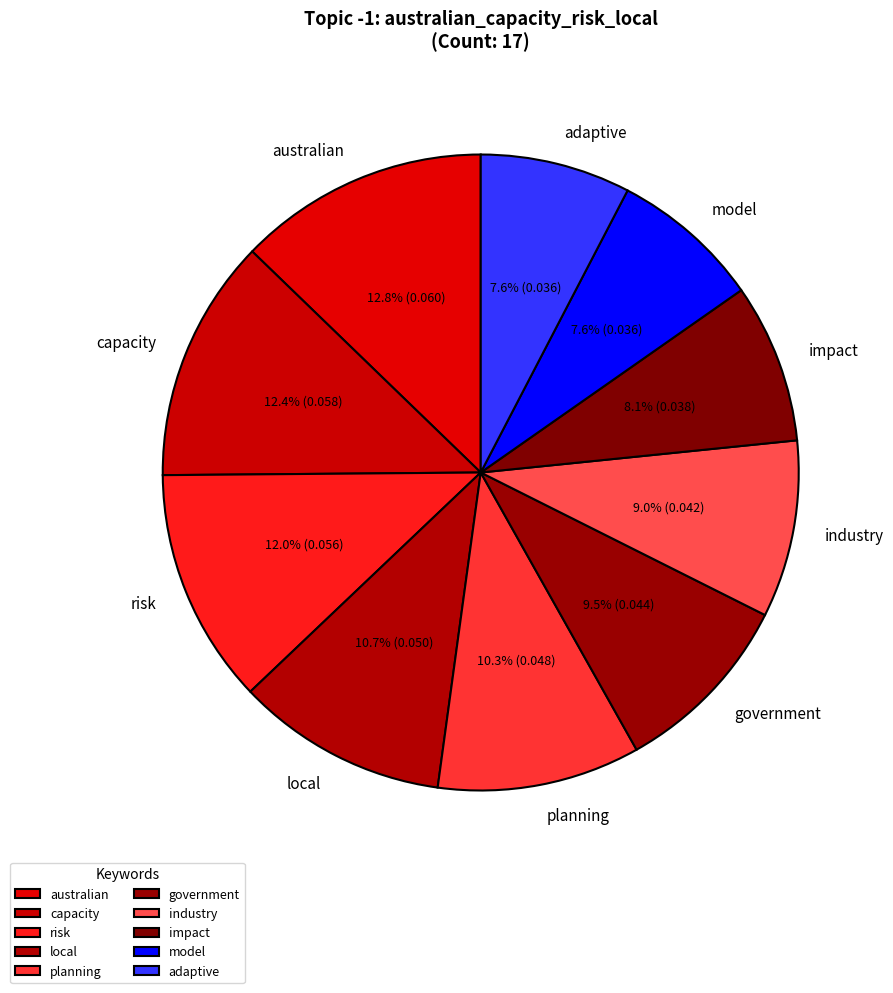

To the nearest percent, what is the average slice percentage?

10%